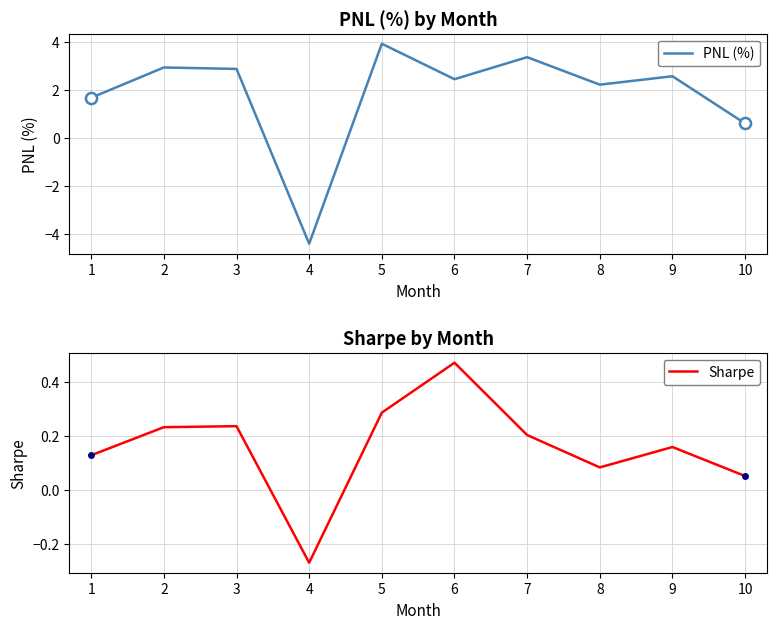

What is the greatest value displayed?

3.9